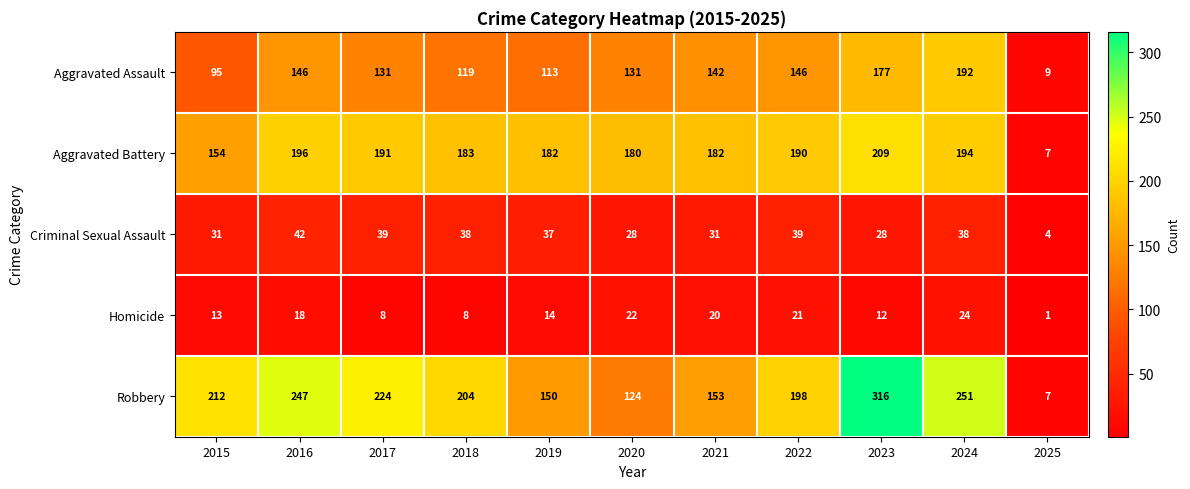

How many categories are shown in the chart?

11